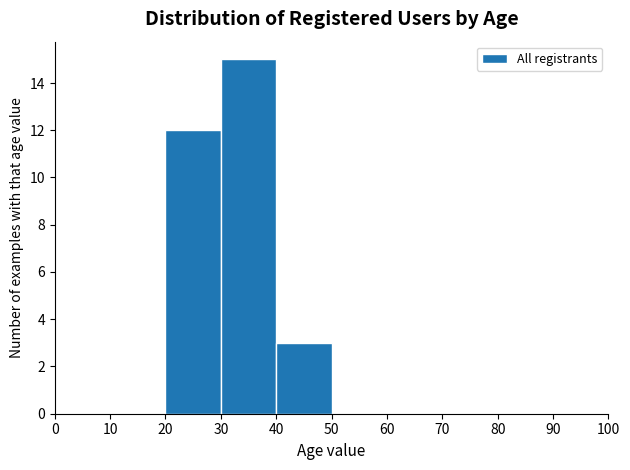

How tall is the bar that spans 40 to 50 on the x-axis? The values are not printed on the chart, so give them approximately, as read against the axis.

3